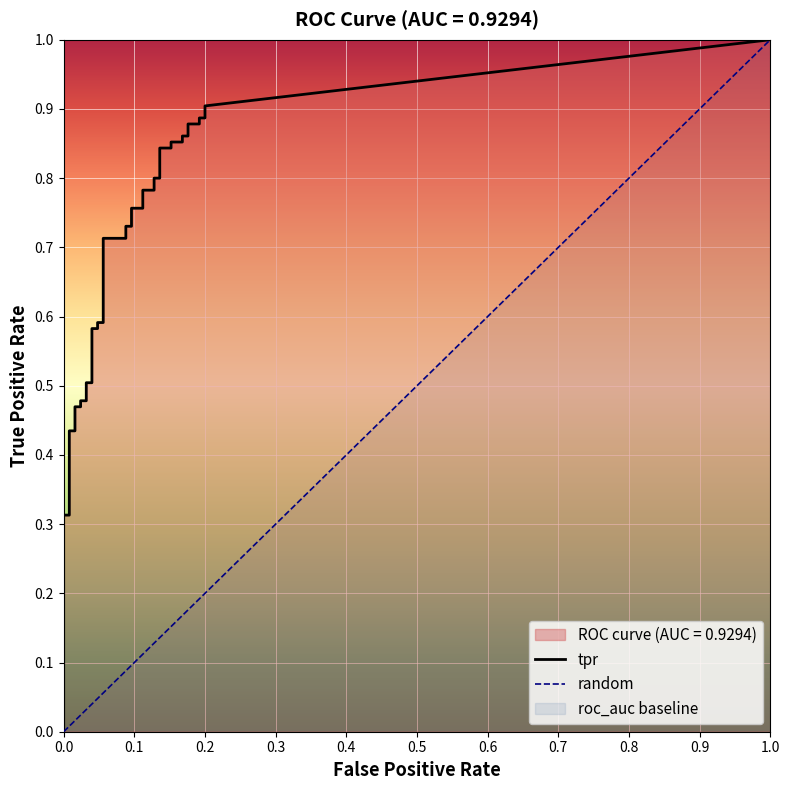

What is the average value of the tpr series?

0.6